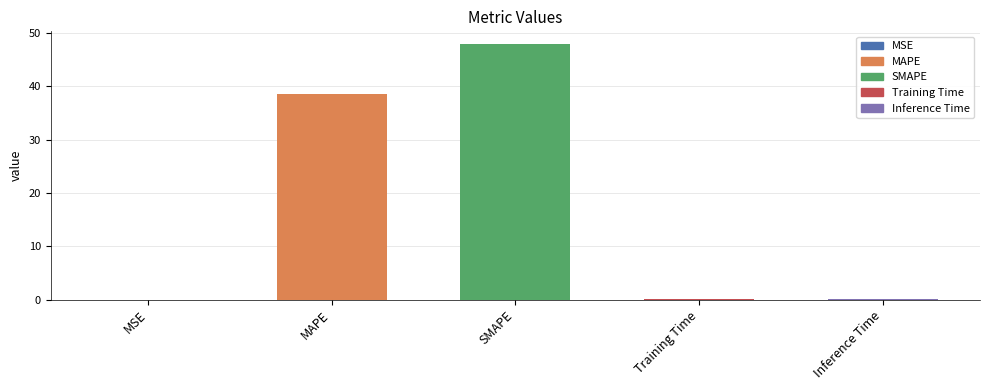

At which label is the value closest to 23?

MAPE